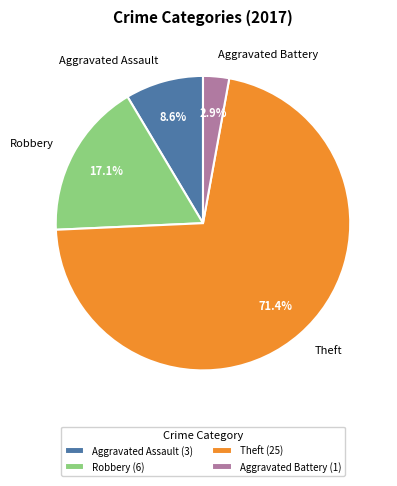

Which slice represents more than half of the pie?

Theft